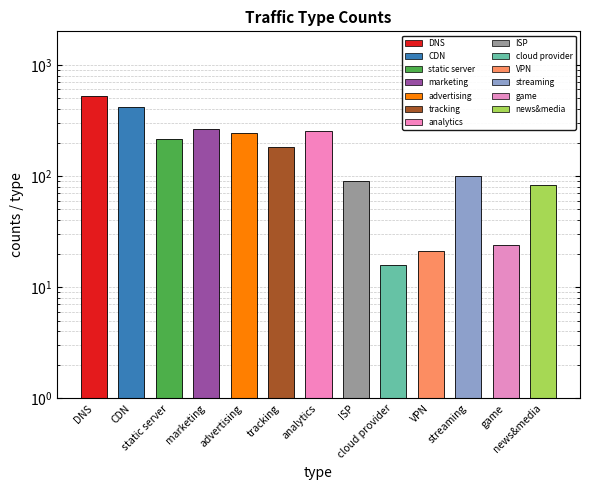

How many data points does each series have?

13